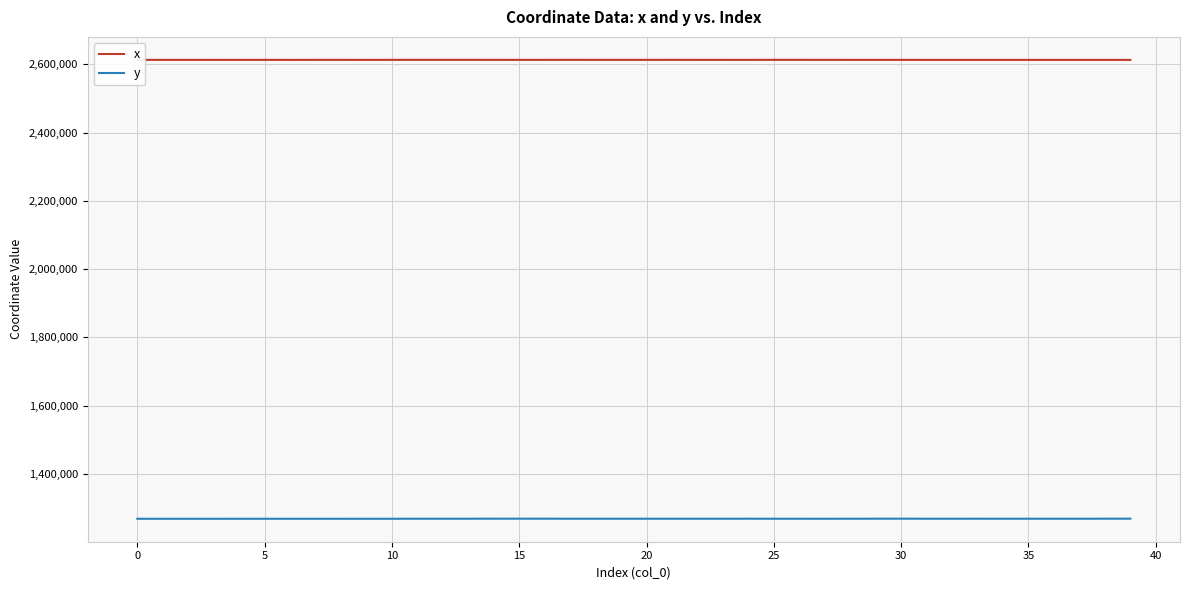

Which series has the largest total across all categories?

x